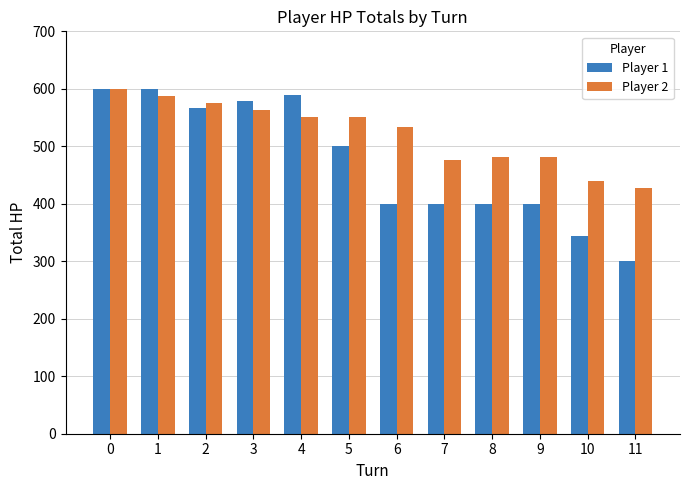

At which category does the chart reach its minimum across all series?

11